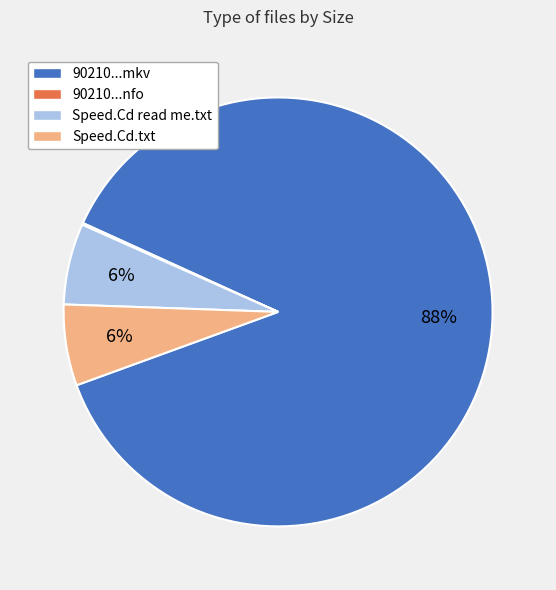

Is there any slice that represents more than half of the pie?

Yes